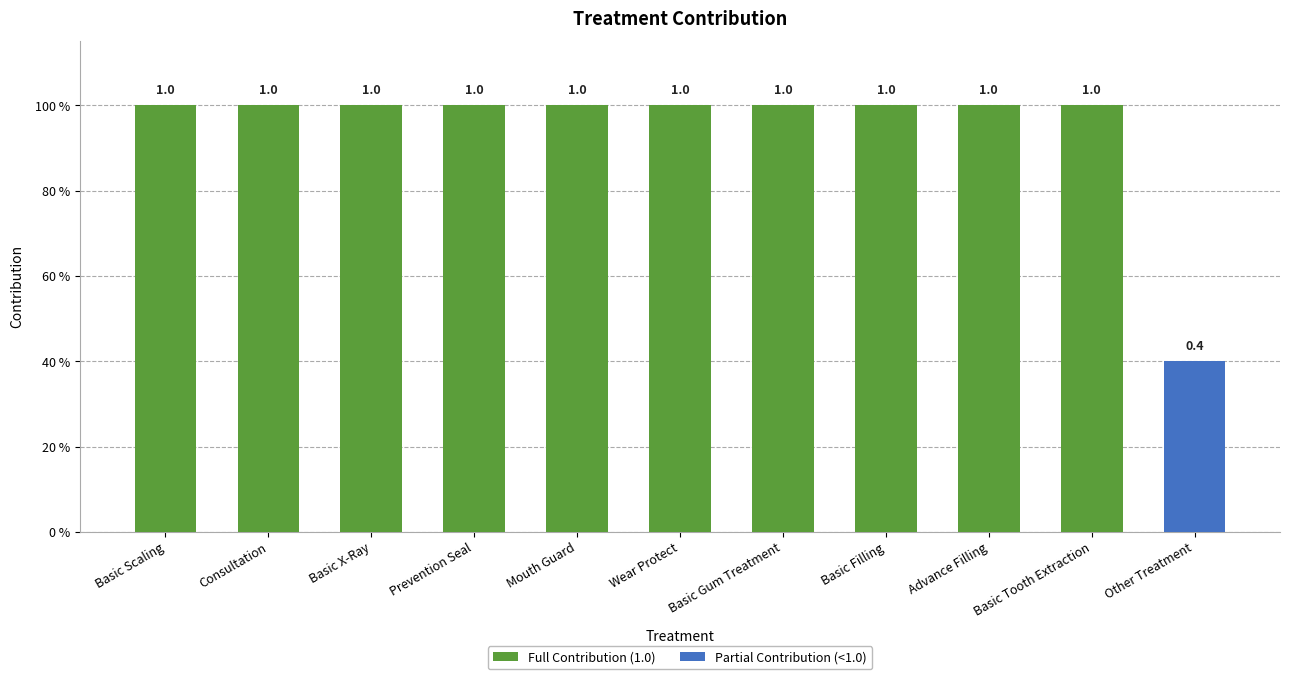

Reading left to right, extract all data points from this chart.

Full Contribution (1.0): Basic Scaling=1.0	Consultation=1.0	Basic X-Ray=1.0	Prevention Seal=1.0	Mouth Guard=1.0	Wear Protect=1.0	Basic Gum Treatment=1.0	Basic Filling=1.0	Advance Filling=1.0	Basic Tooth Extraction=1.0	Other Treatment=0.0
Partial Contribution (<1.0): Basic Scaling=0.0	Consultation=0.0	Basic X-Ray=0.0	Prevention Seal=0.0	Mouth Guard=0.0	Wear Protect=0.0	Basic Gum Treatment=0.0	Basic Filling=0.0	Advance Filling=0.0	Basic Tooth Extraction=0.0	Other Treatment=0.4